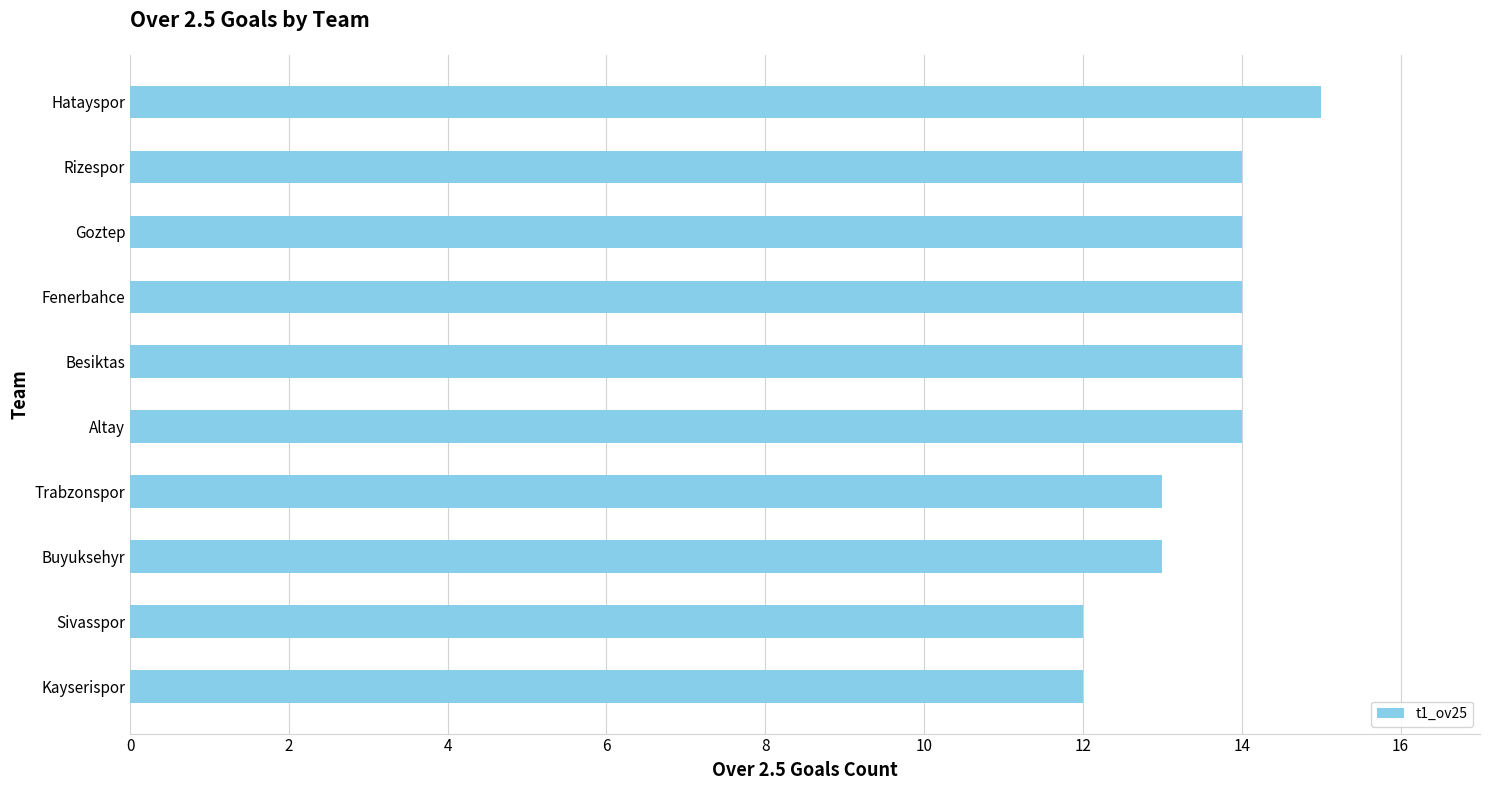

What value does the data have at Besiktas?

14